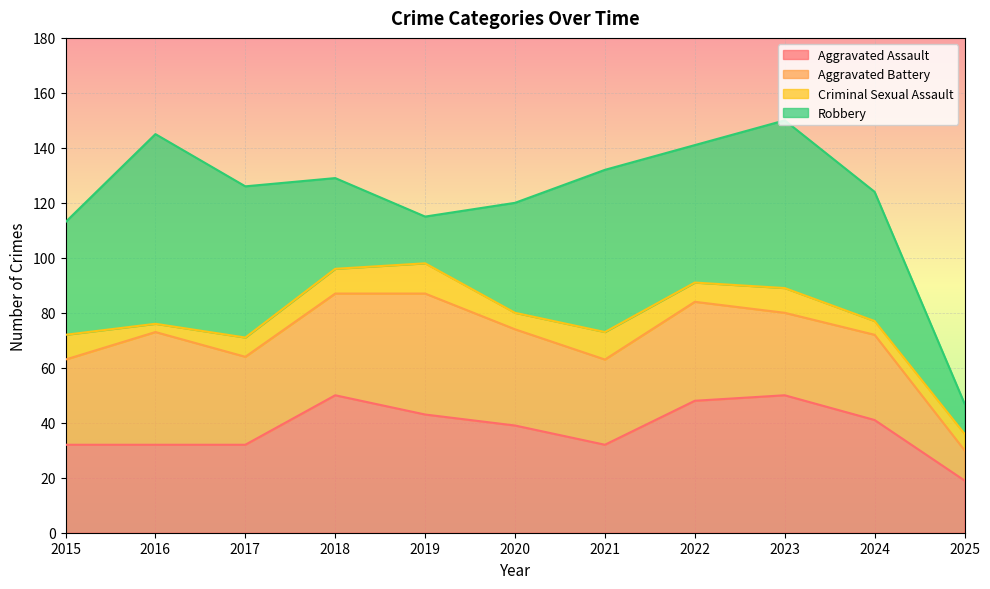

At which category is the sum across all series the highest?

2023